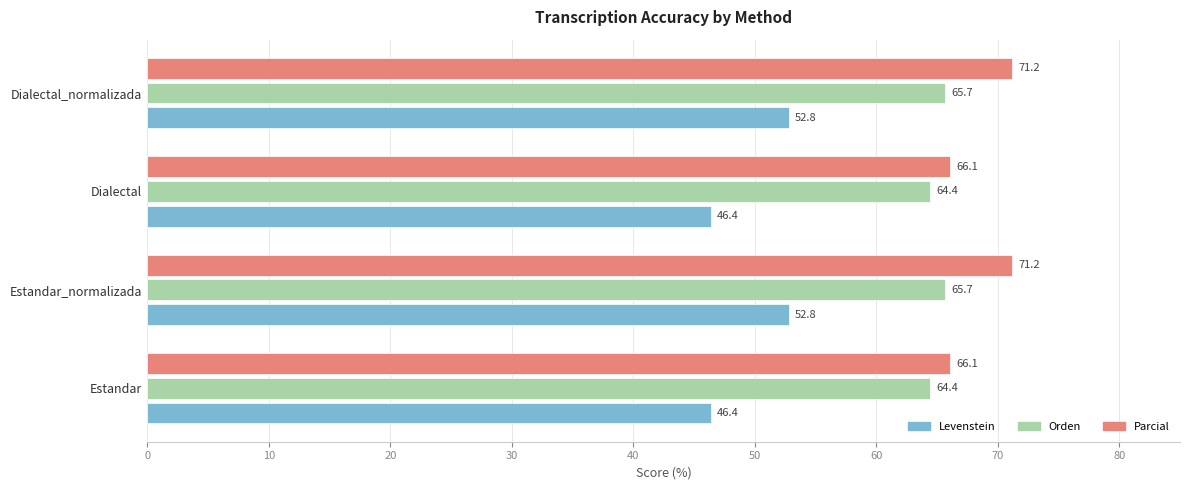

Count the number of categories in the chart.

4